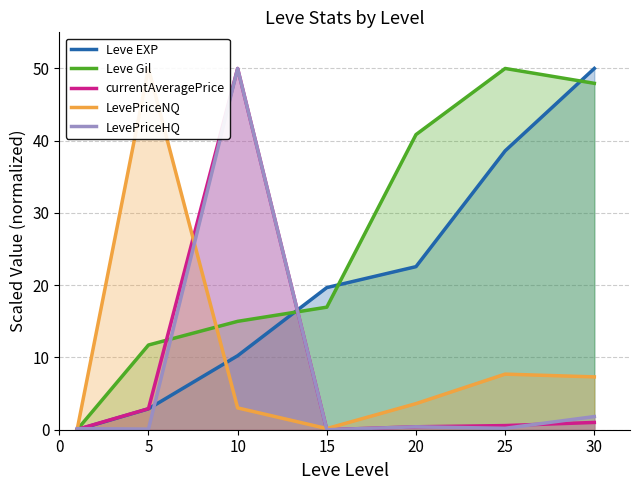

Which series has the largest range (max minus min)?

LevePriceHQ